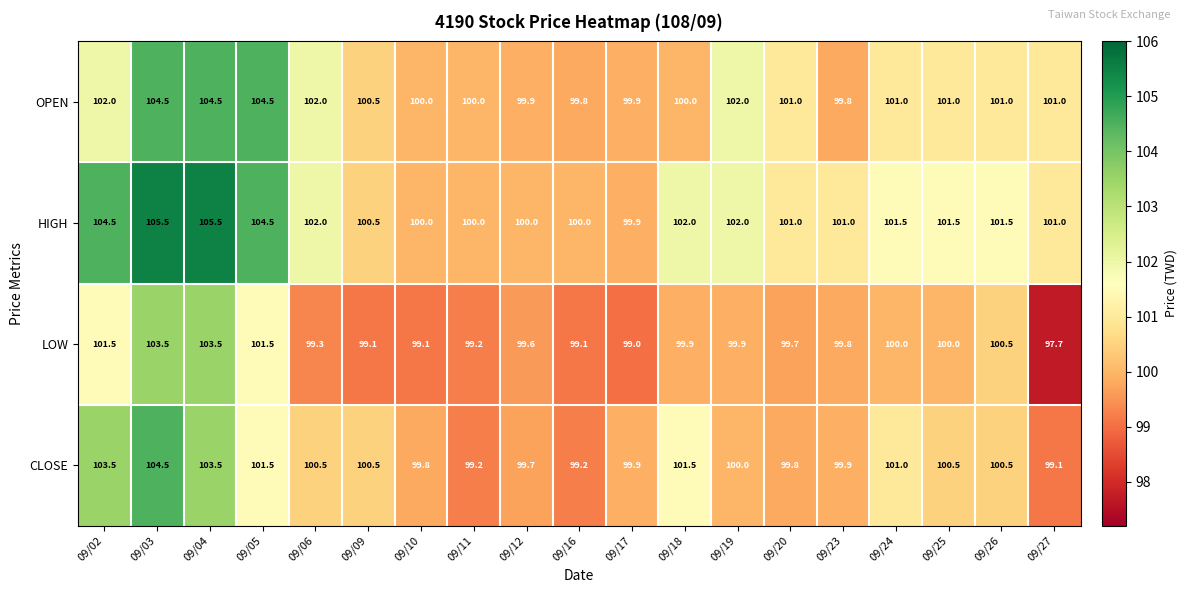

Which series changed the most between 09/10 and 09/16?

CLOSE